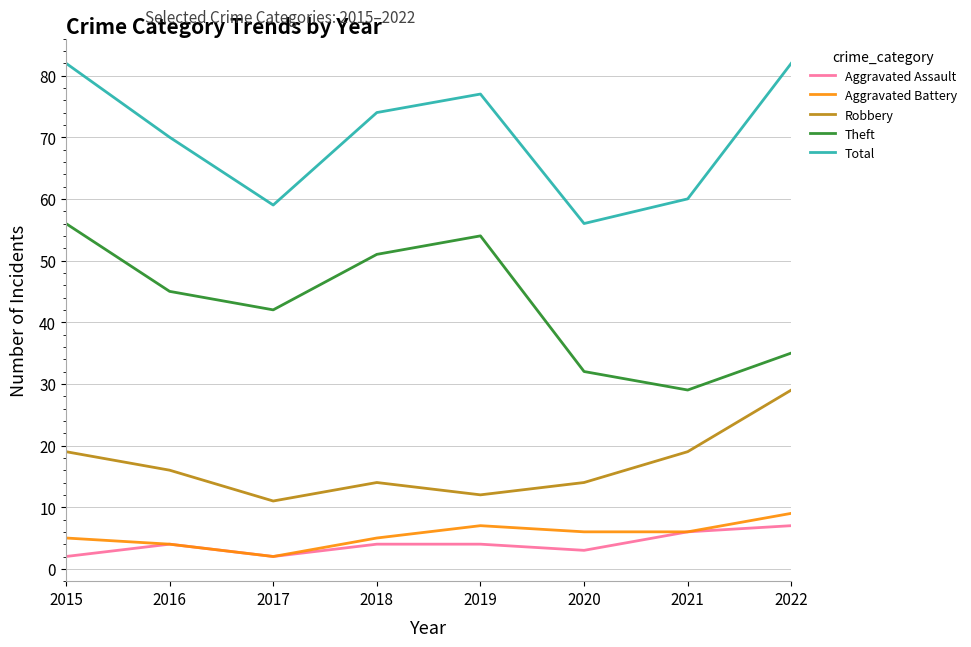

What is the highest value of the Aggravated Battery series?

9